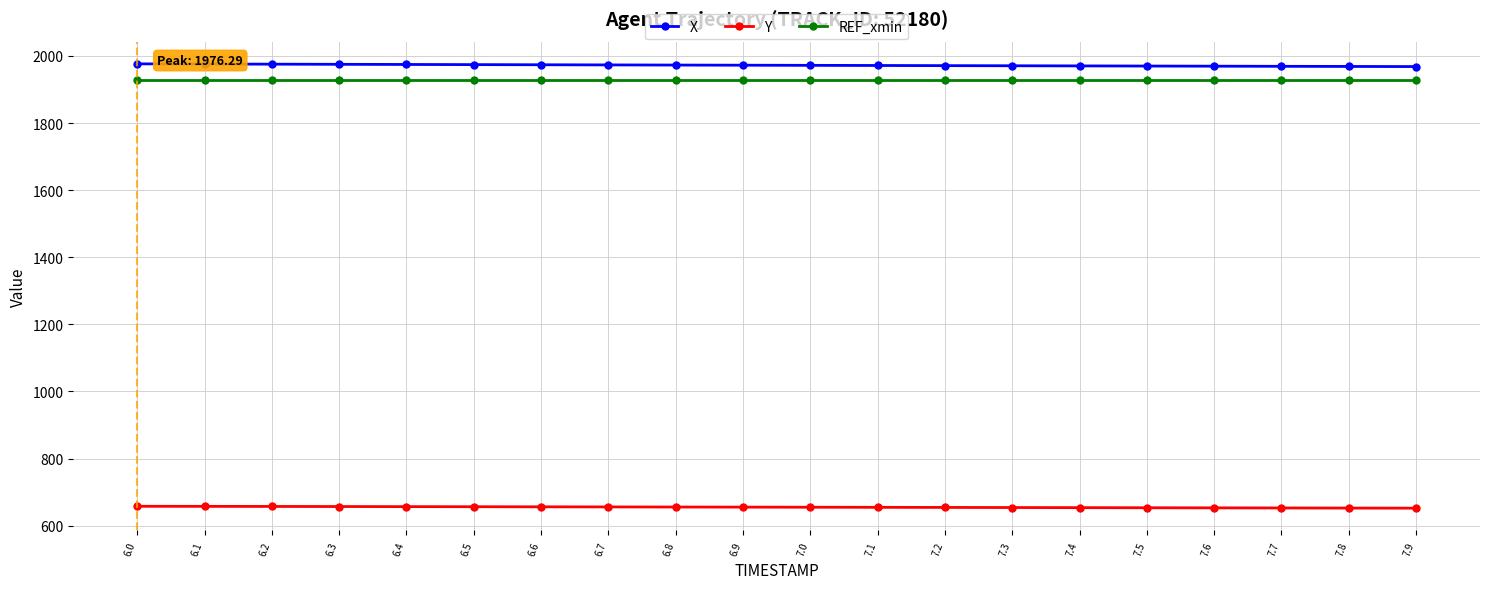

Does the chart have visible grid lines?

Yes